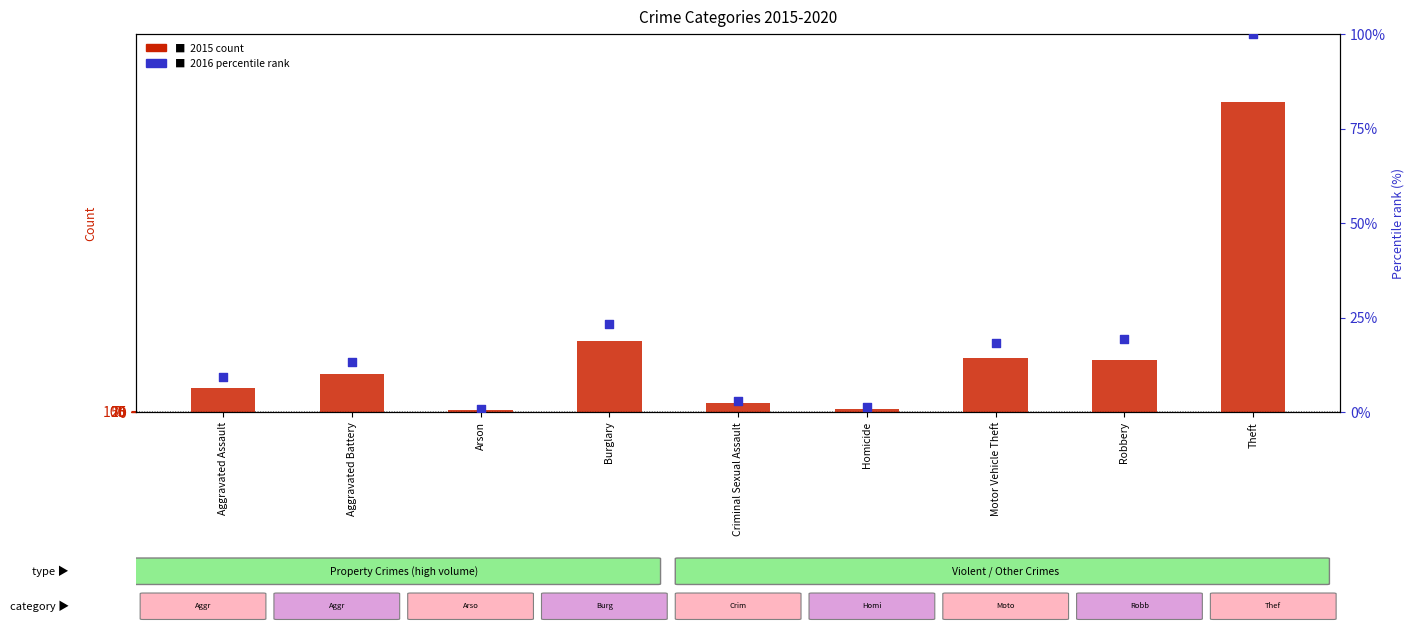

What are all the series names shown in the legend?

2015 count, 2016 percentile rank